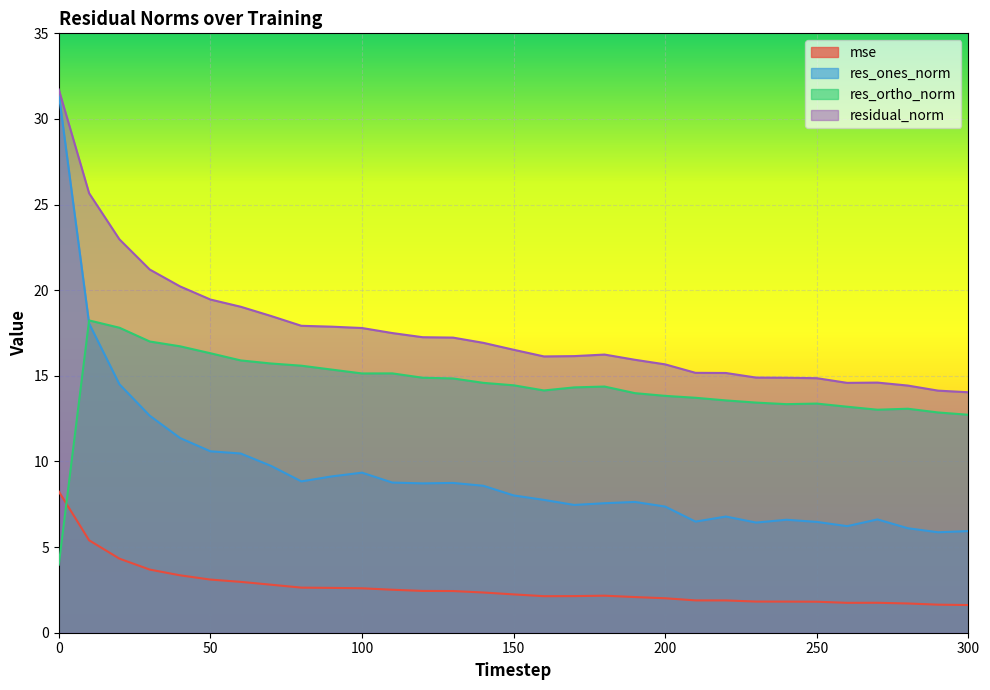

At which category does residual_norm reach its first local peak?

180